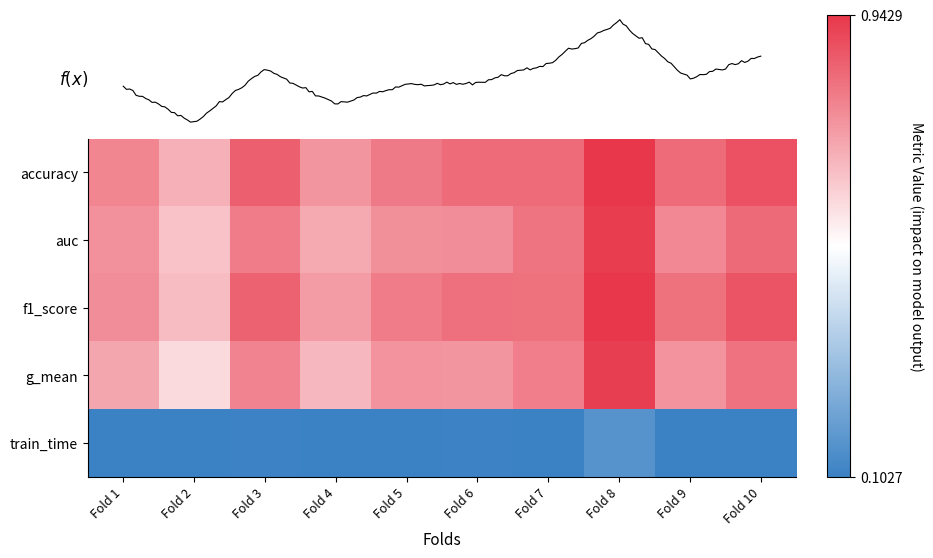

What is the maximum value shown in the chart?

0.9